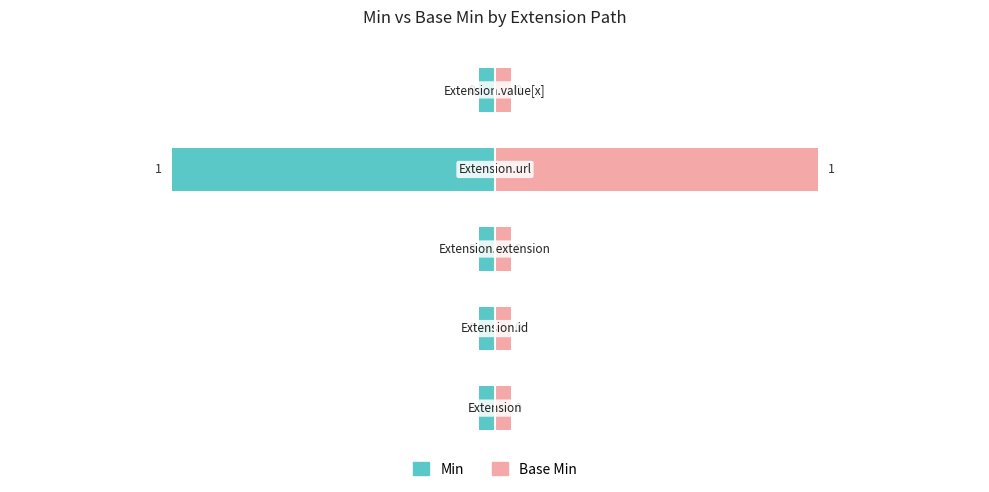

True or false: Base Min has a value of -1 at Extension.id.

False